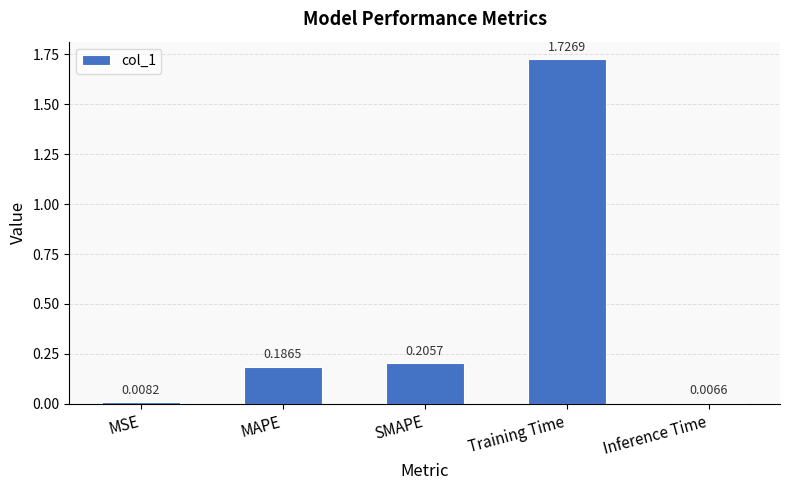

How many series are shown in this chart?

1